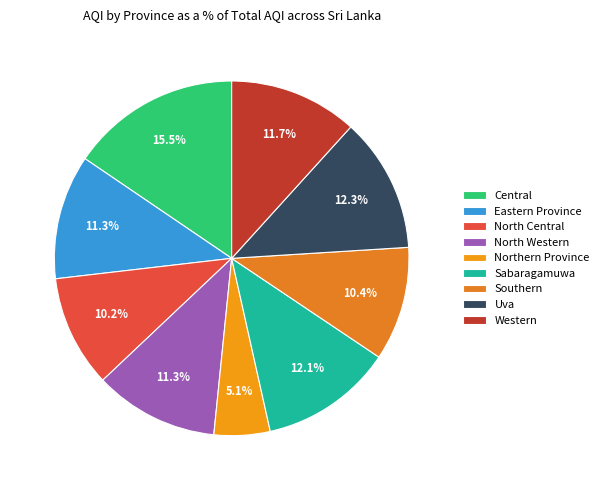

To the nearest percent, what is the difference between the largest and smallest slice percentages?

10%